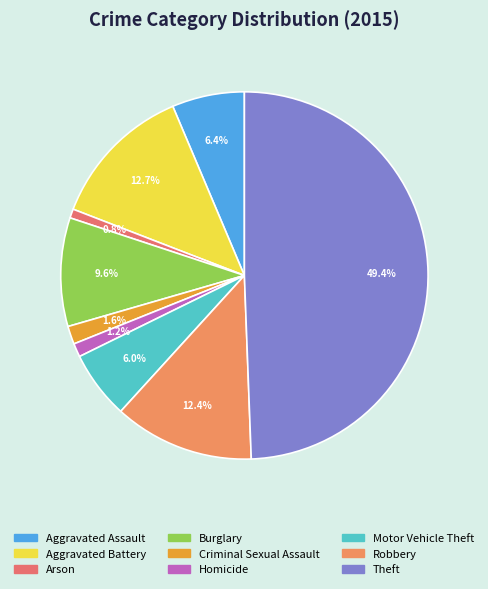

Between Aggravated Battery and Criminal Sexual Assault, which is larger?

Aggravated Battery